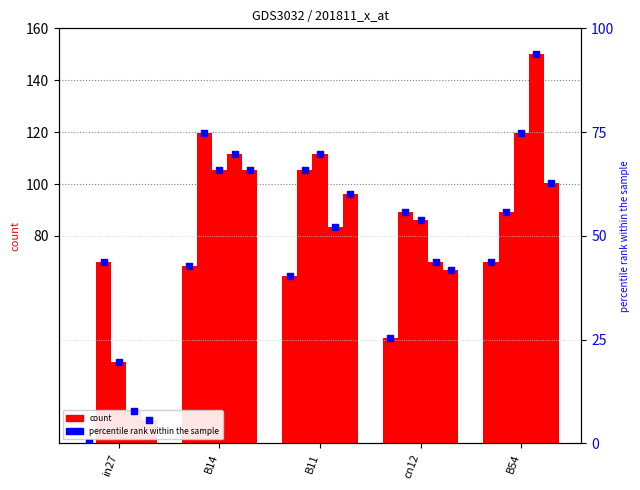

What is the change in value from B14 to B11?

-2.5